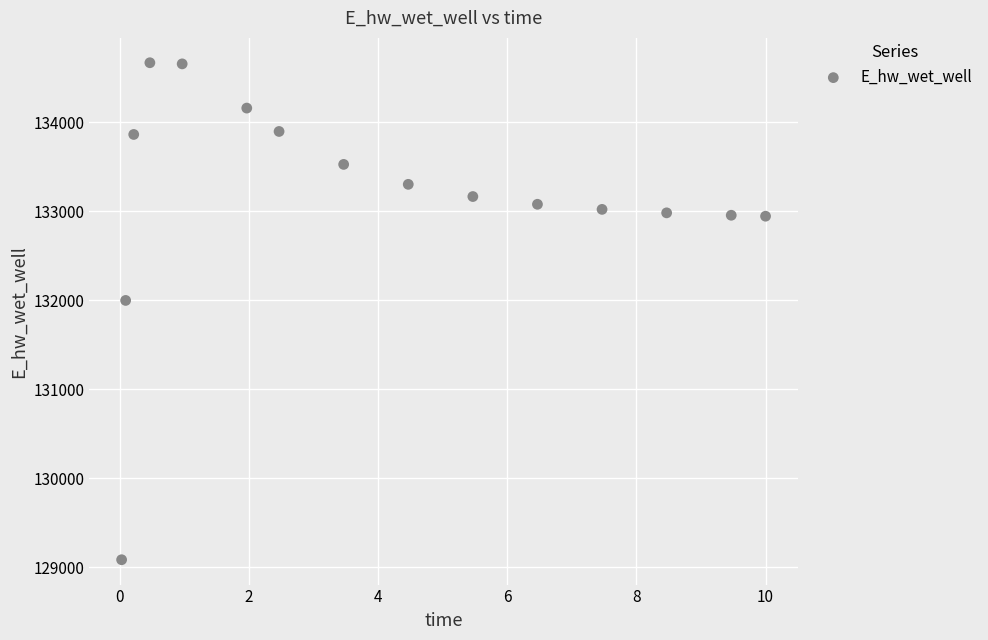

What is the range of Y values (max minus min)?

5585.0